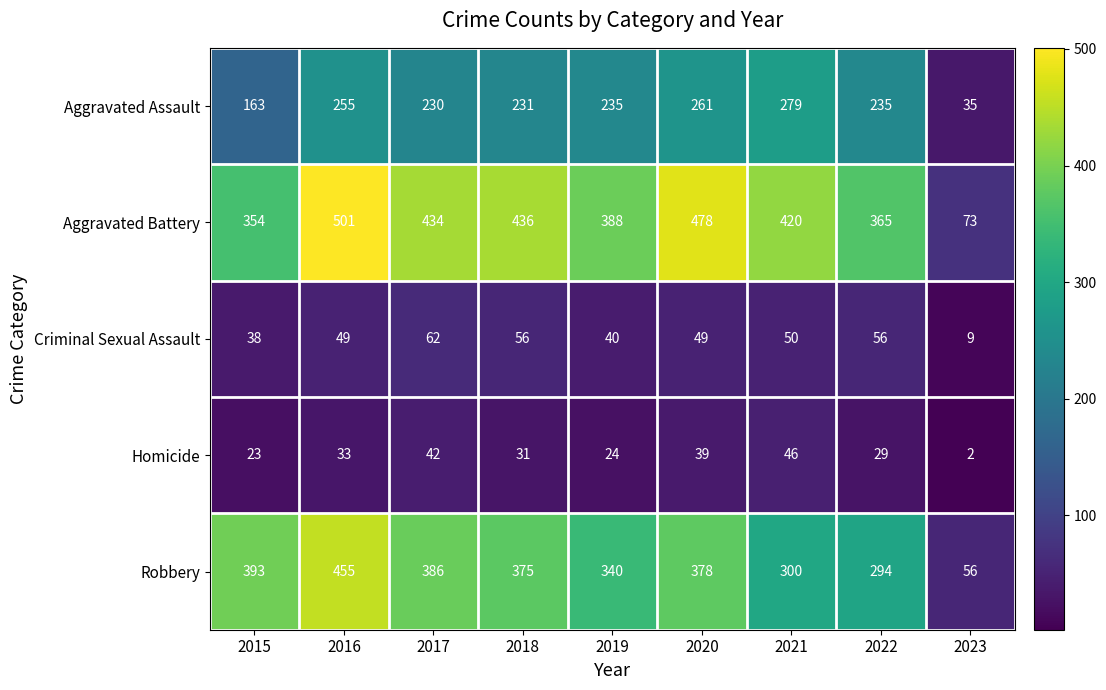

Between 2015 and 2021, which series saw the biggest shift?

Aggravated Assault